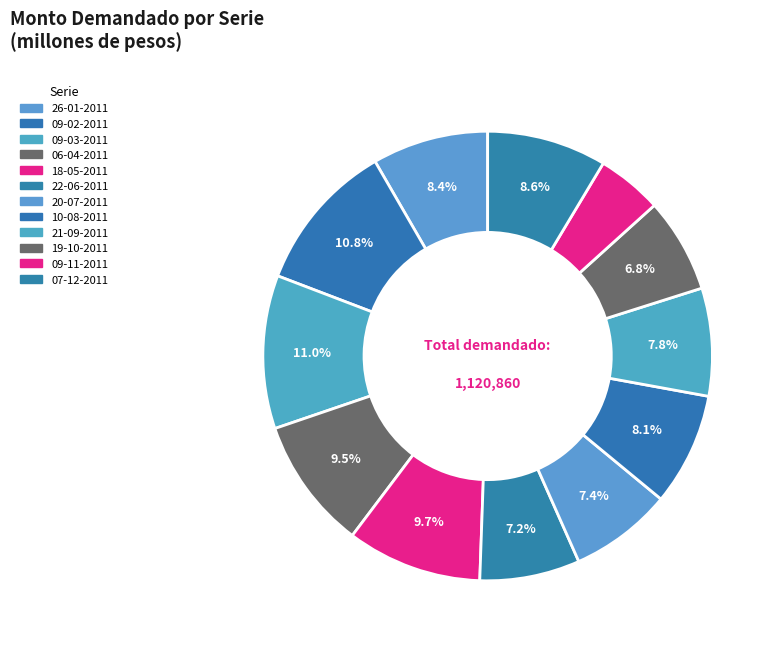

Does 09-02-2011 represent more than half of the total?

No